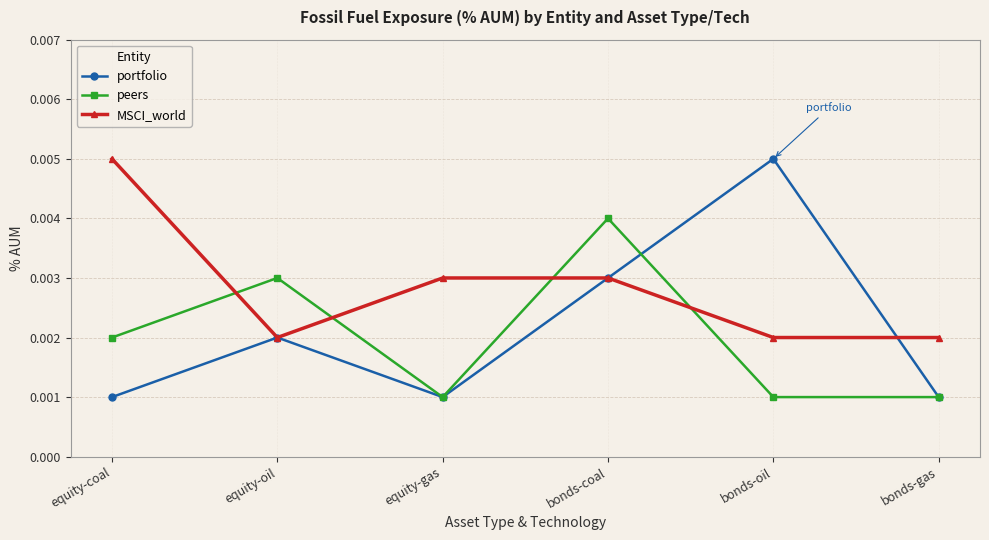

True or false: MSCI_world has more than 2 points higher than both neighbors.

False